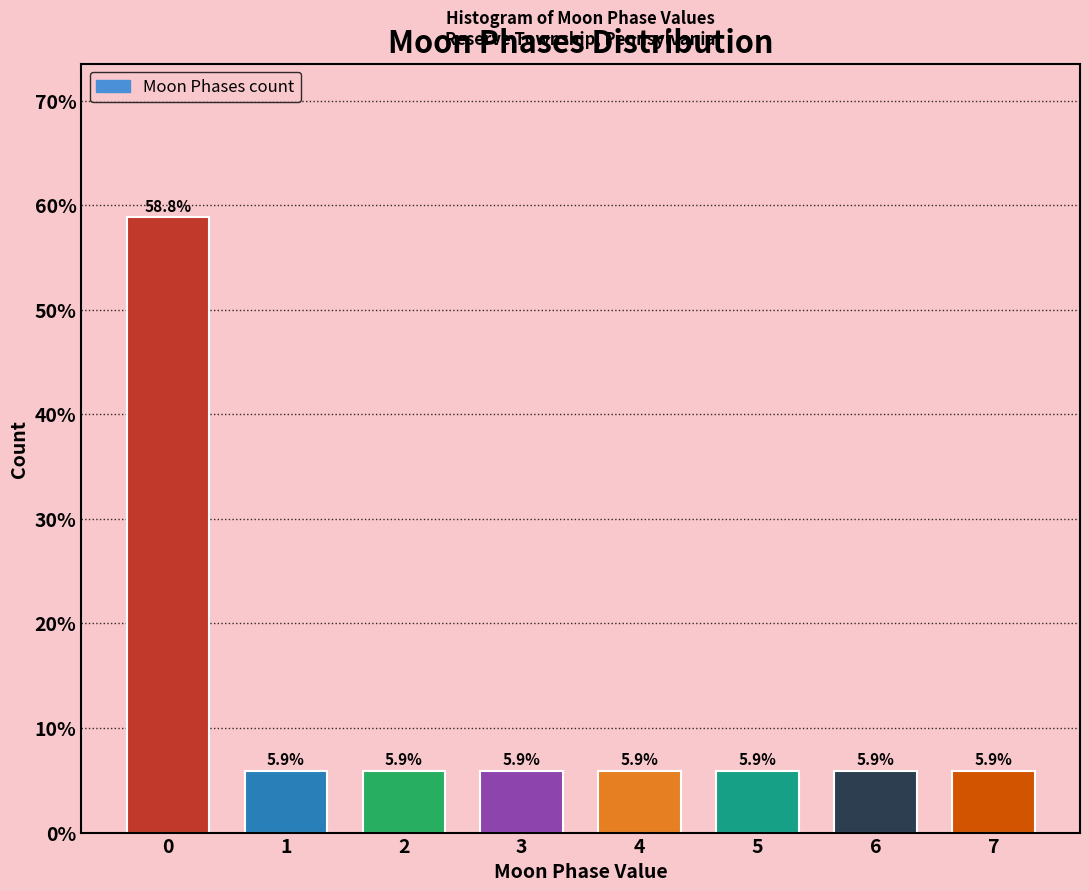

Reading right to left, what are all the values shown in this chart?

5.9	5.9	5.9	5.9	5.9	5.9	5.9	58.8